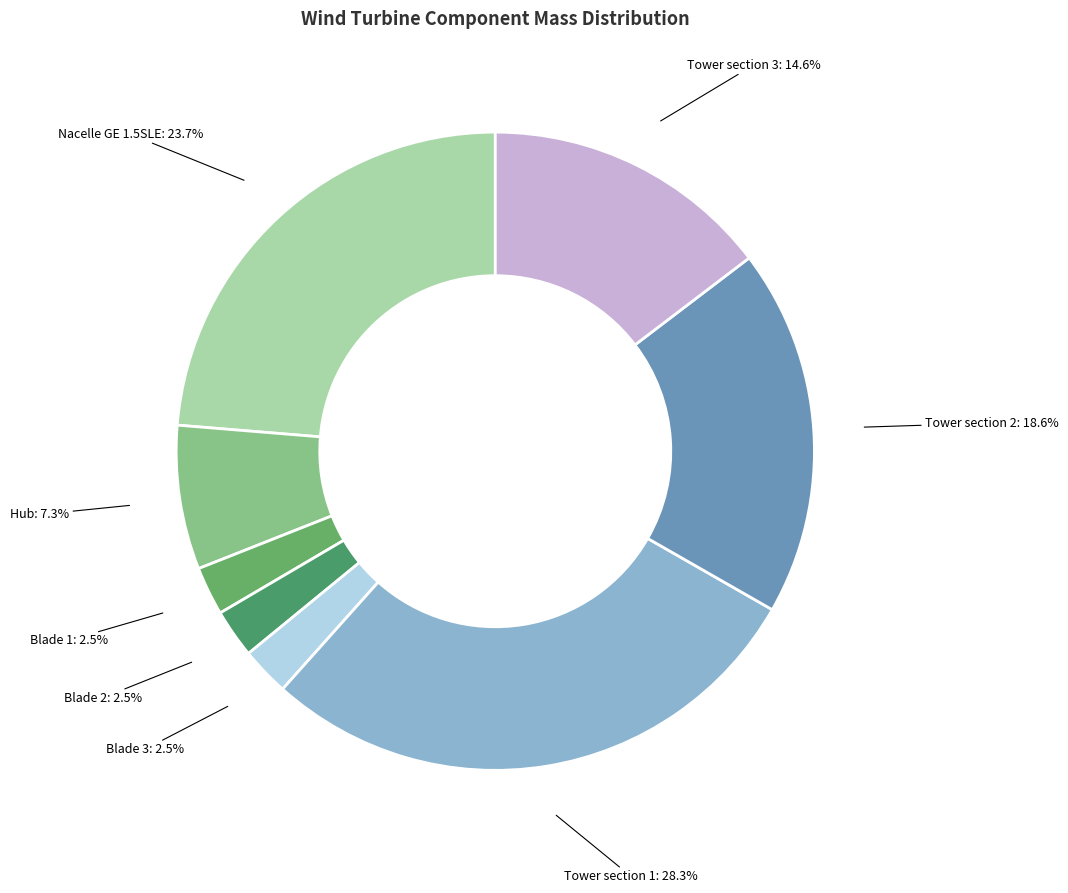

What is the largest slice in the pie chart?

Tower section 1